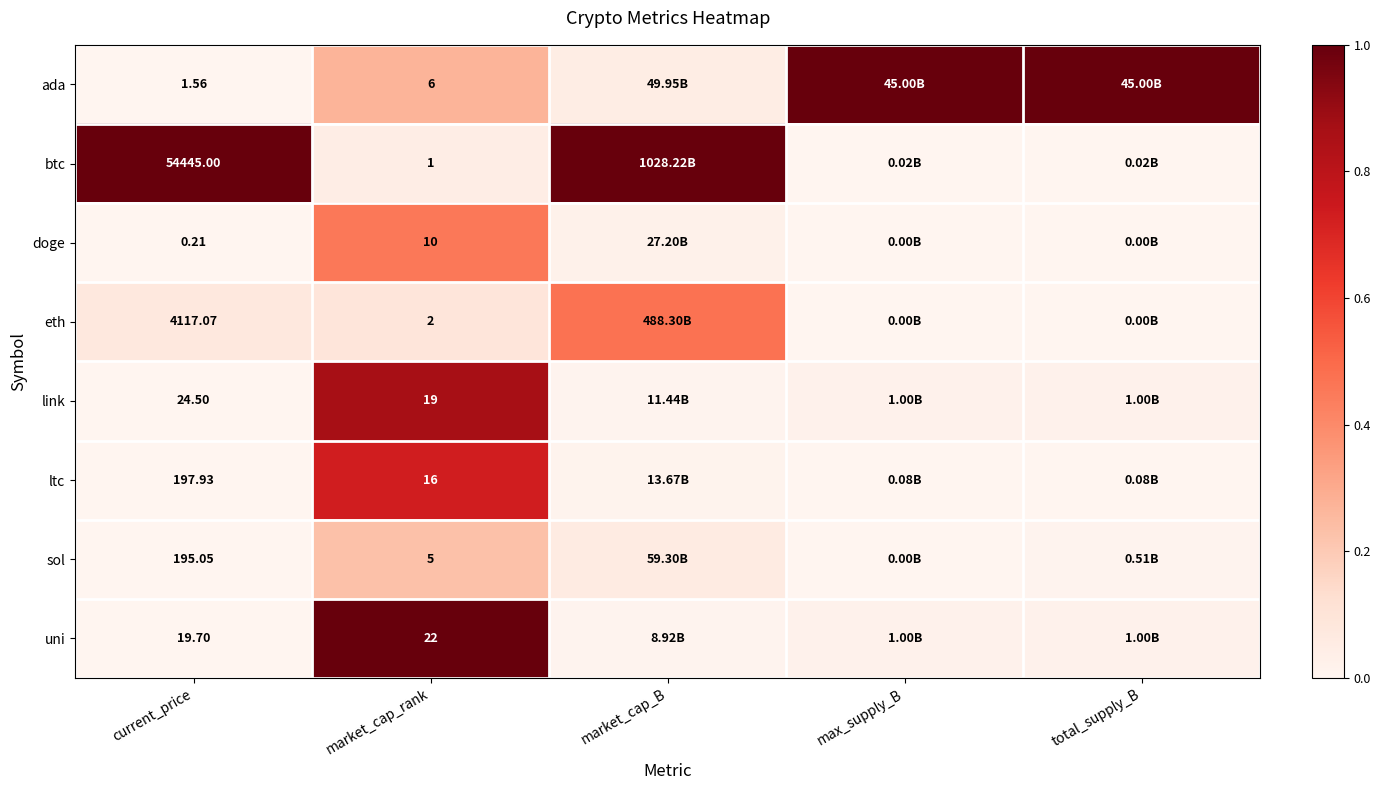

At how many categories does at least one series exceed 0?

5